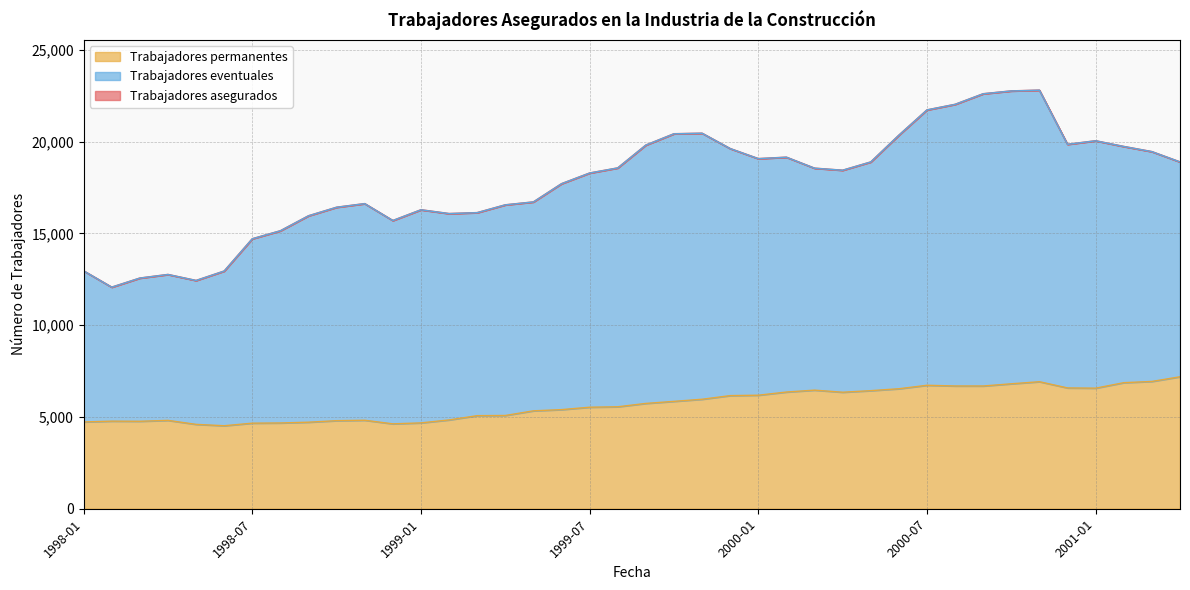

Reading left to right, extract all data points from this chart.

Trabajadores asegurados: 1998-01=12955	1998-02=12066	1998-03=12561	1998-04=12757	1998-05=12430	1998-06=12944	1998-07=14702	1998-08=15138	1998-09=15954	1998-10=16419	1998-11=16616	1998-12=15696	1999-01=16281	1999-02=16074	1999-03=16125	1999-04=16550	1999-05=16708	1999-06=17702	1999-07=18283	1999-08=18561	1999-09=19806	1999-10=20422	1999-11=20451	1999-12=19615	2000-01=19067	2000-02=19145	2000-03=18547	2000-04=18435	2000-05=18886	2000-06=20344	2000-07=21721	2000-08=22024	2000-09=22601	2000-10=22755	2000-11=22797	2000-12=19847	2001-01=20040	2001-02=19730	2001-03=19449	2001-04=18888
Trabajadores permanentes: 1998-01=4728	1998-02=4771	1998-03=4764	1998-04=4813	1998-05=4596	1998-06=4521	1998-07=4661	1998-08=4672	1998-09=4714	1998-10=4797	1998-11=4820	1998-12=4624	1999-01=4676	1999-02=4838	1999-03=5070	1999-04=5080	1999-05=5333	1999-06=5399	1999-07=5530	1999-08=5554	1999-09=5737	1999-10=5849	1999-11=5964	1999-12=6162	2000-01=6184	2000-02=6357	2000-03=6460	2000-04=6346	2000-05=6432	2000-06=6536	2000-07=6725	2000-08=6687	2000-09=6686	2000-10=6806	2000-11=6919	2000-12=6580	2001-01=6568	2001-02=6867	2001-03=6934	2001-04=7188
Trabajadores eventuales: 1998-01=12955	1998-02=12066	1998-03=12561	1998-04=12757	1998-05=12430	1998-06=12944	1998-07=14702	1998-08=15138	1998-09=15954	1998-10=16419	1998-11=16616	1998-12=15696	1999-01=16281	1999-02=16074	1999-03=16125	1999-04=16550	1999-05=16708	1999-06=17702	1999-07=18283	1999-08=18561	1999-09=19806	1999-10=20422	1999-11=20451	1999-12=19615	2000-01=19067	2000-02=19145	2000-03=18547	2000-04=18435	2000-05=18886	2000-06=20344	2000-07=21721	2000-08=22024	2000-09=22601	2000-10=22755	2000-11=22797	2000-12=19847	2001-01=20040	2001-02=19730	2001-03=19449	2001-04=18888